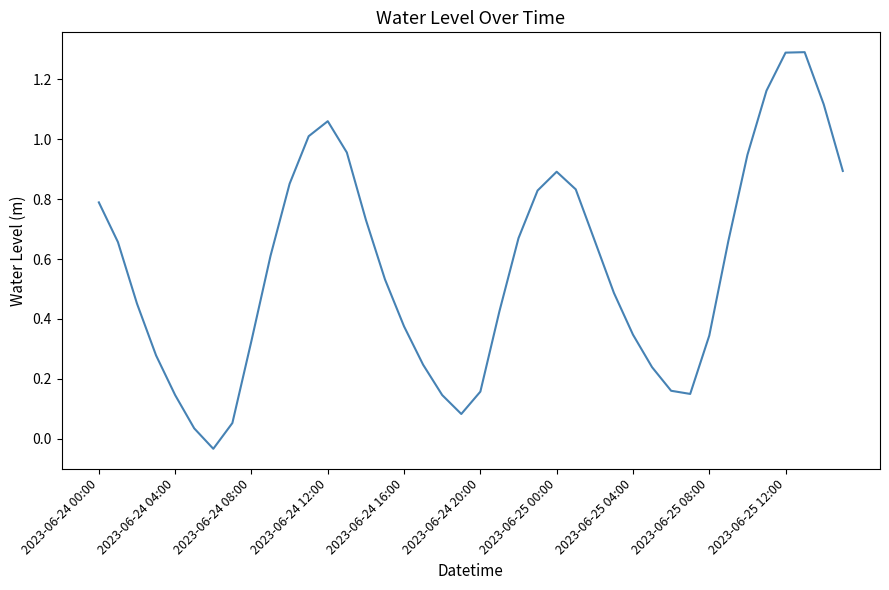

What is the difference between the maximum and minimum values?

1.3